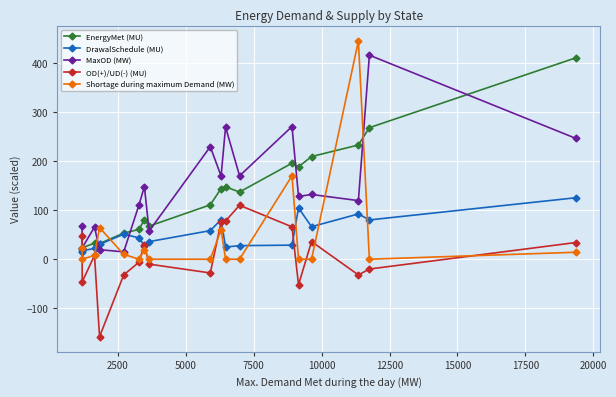

In Shortage during maximum Demand (MW), how many points are higher than both neighbors (excluding endpoints)?

5